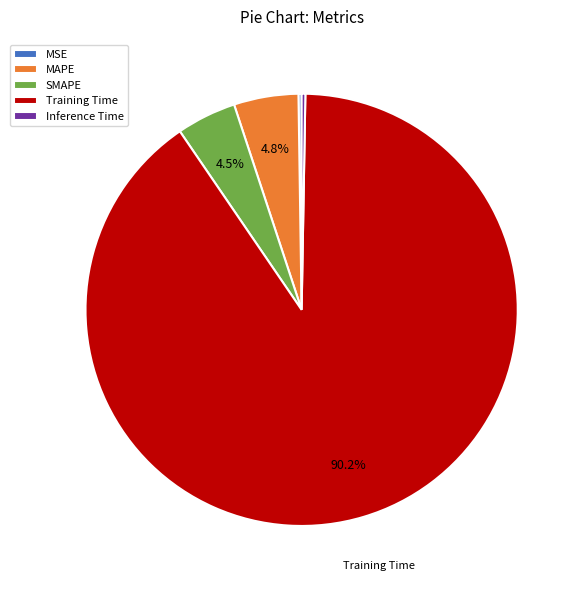

Which category has the biggest portion of the pie?

Training Time